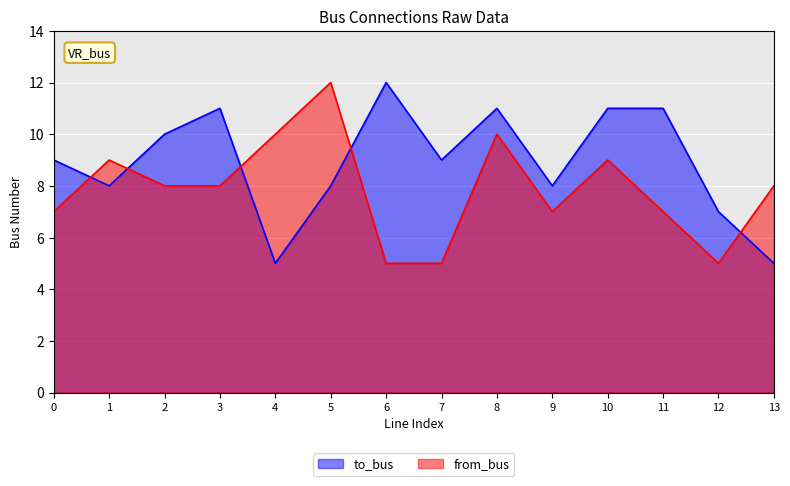

True or false: from_bus has a value of 7 at 6.

False